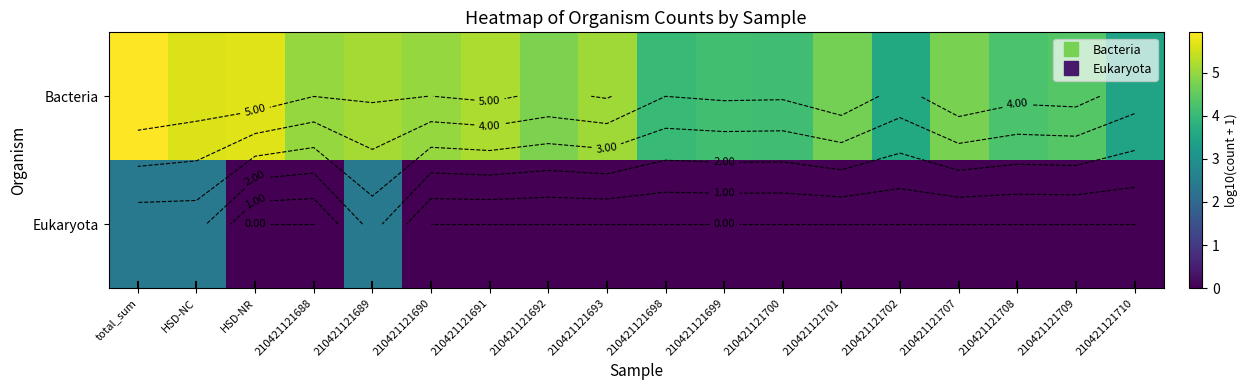

Which category has the highest value across all series?

total_sum